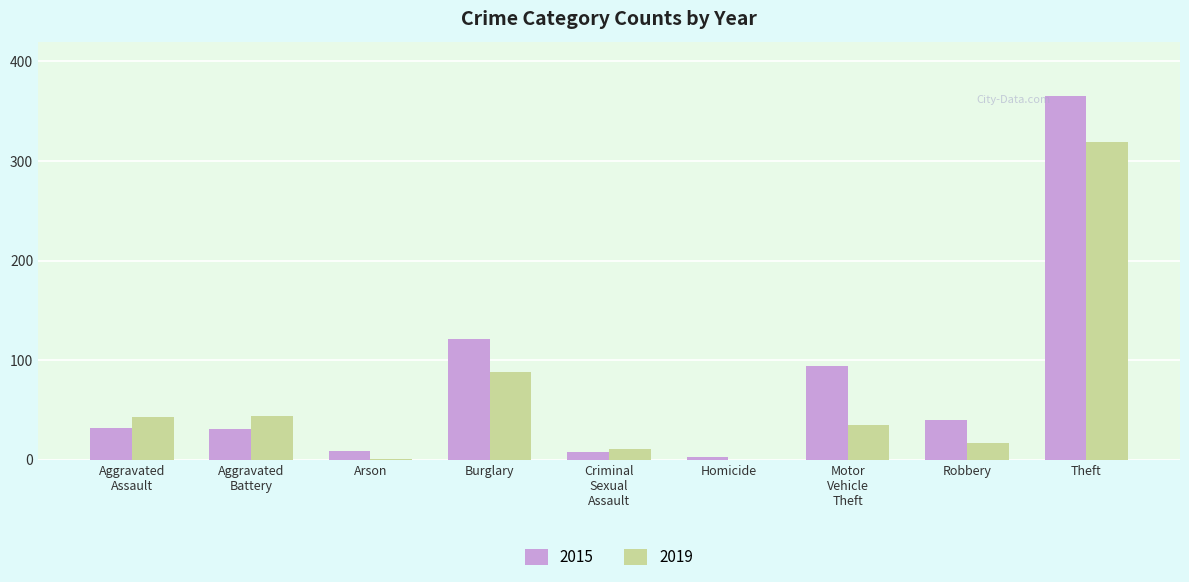

The 2015 series shows 40 at Robbery. True or false?

True